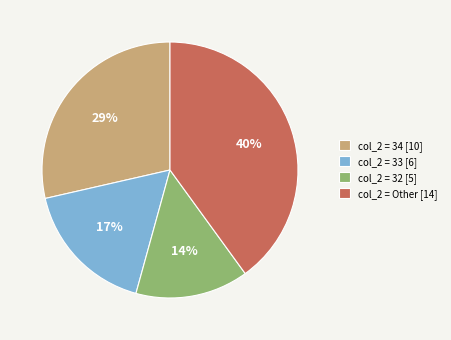

Is there a majority slice in this chart?

No